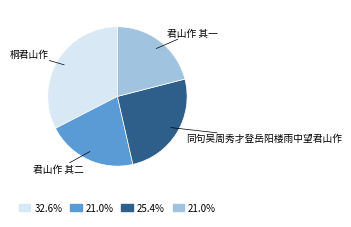

Which has a higher value, 桐君山作 or 君山作 其二?

桐君山作